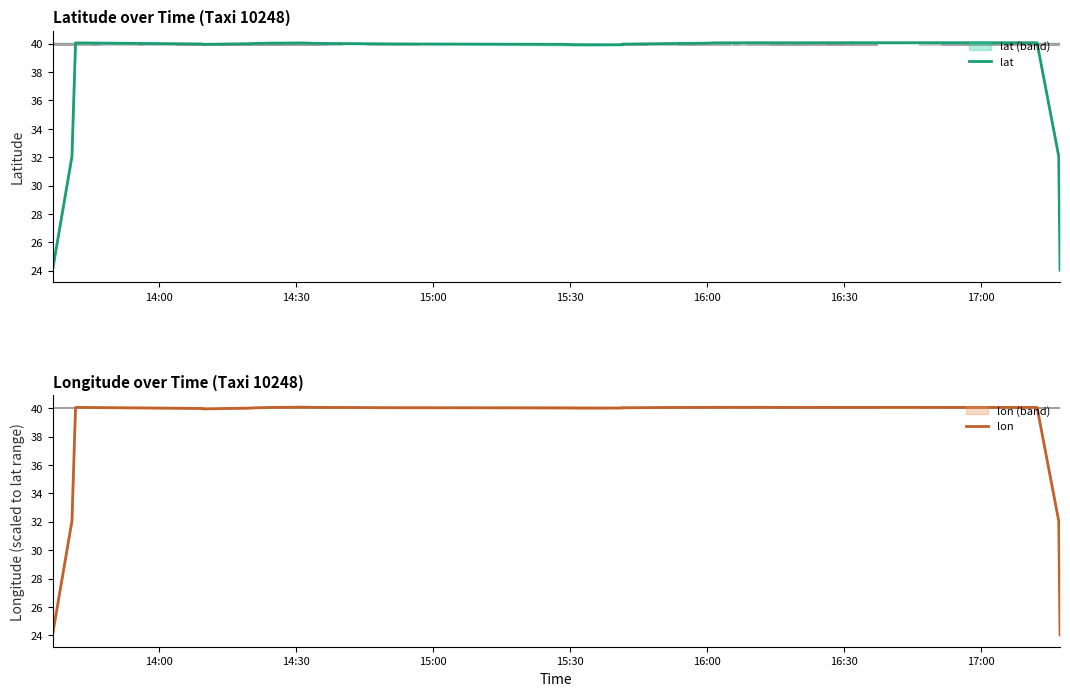

The value of lat at 16:30 is 18.9. True or false?

False